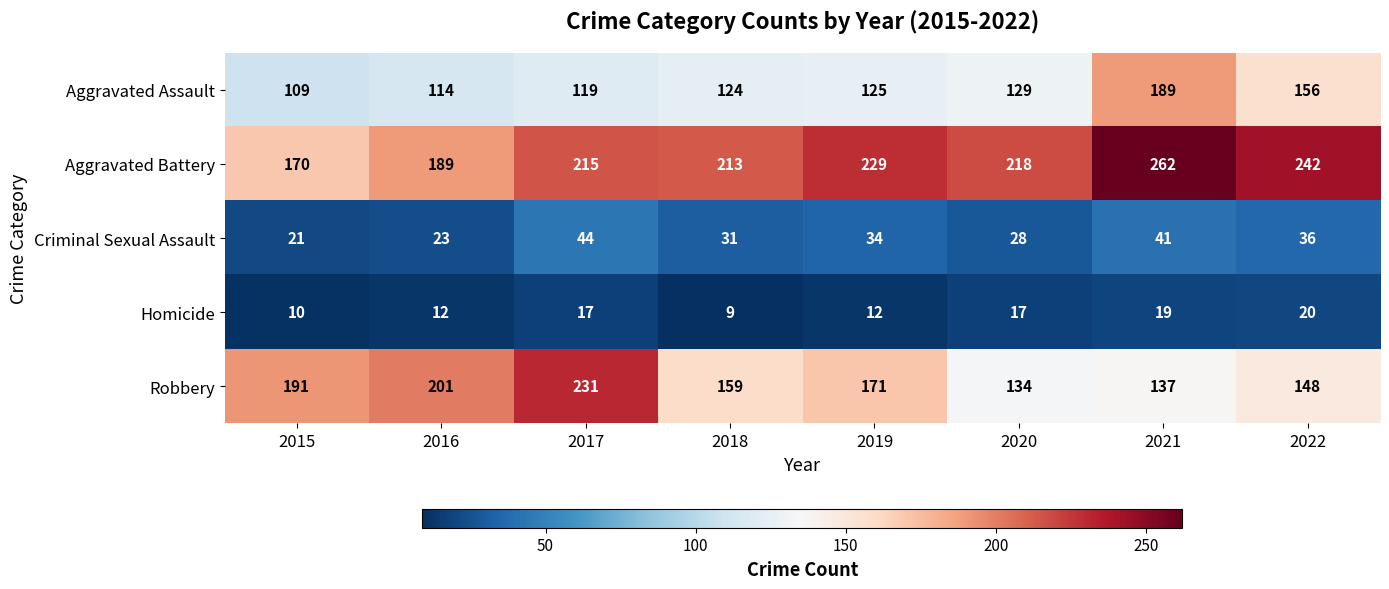

What is the average value of the Criminal Sexual Assault series?

32